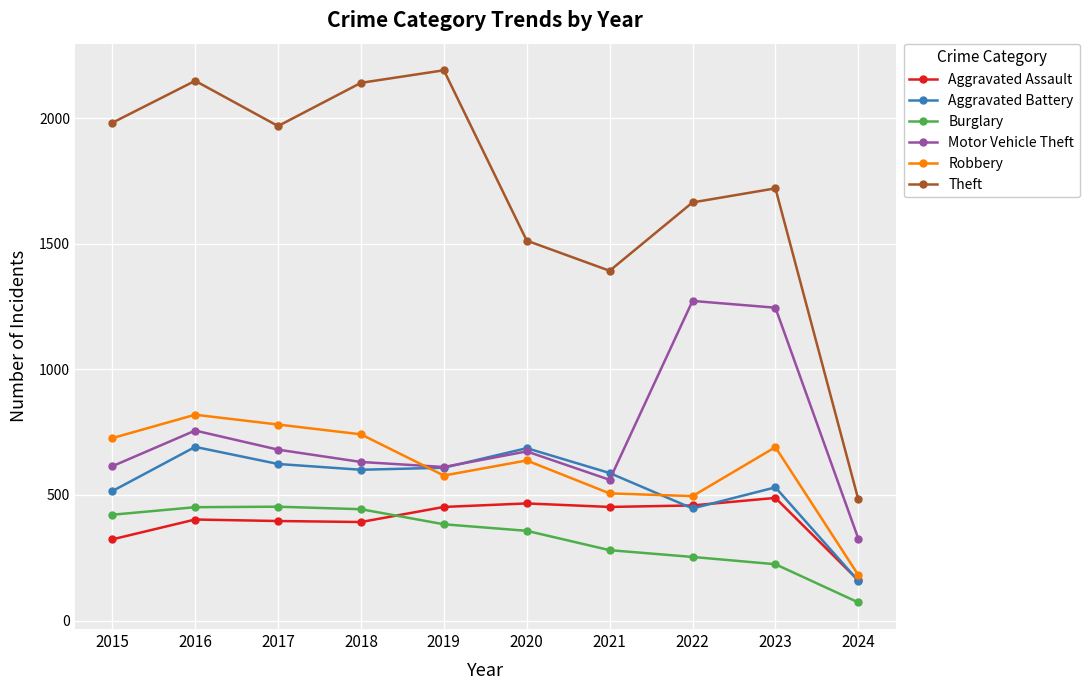

Is it true that Aggravated Battery equals 792 at 2023?

False